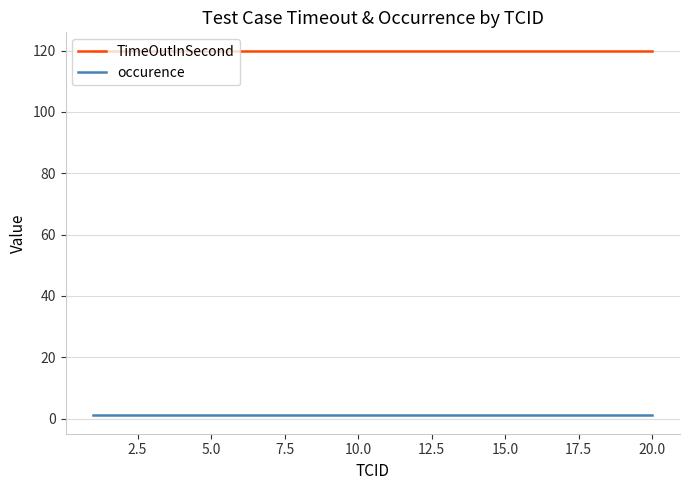

True or false: occurence and TimeOutInSecond intersect in this chart.

False